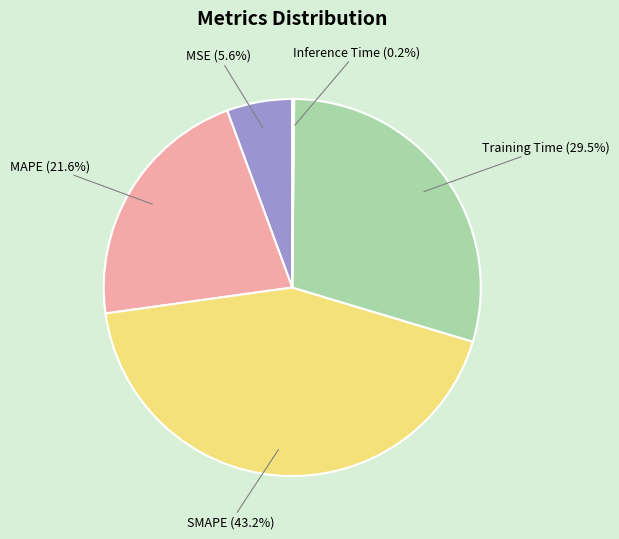

How much of the chart is everything except MAPE?

78.4%